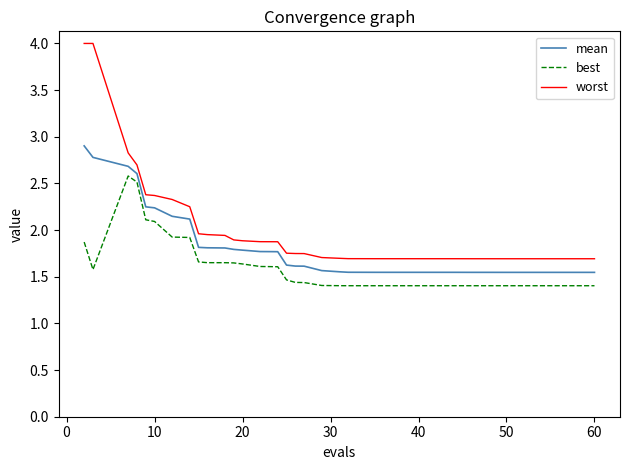

Which series has the largest total across all categories?

worst